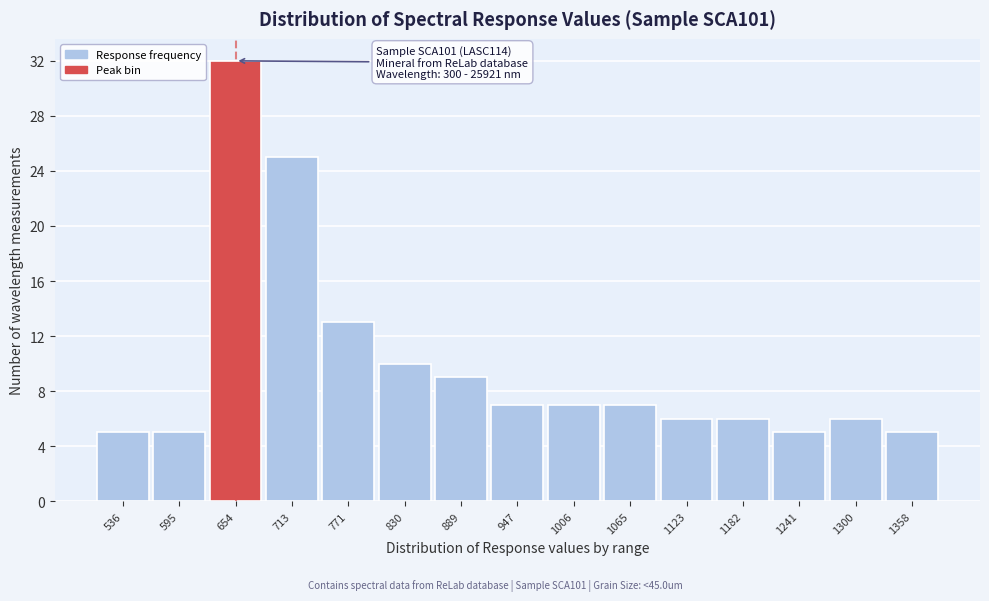

Over which range of the x-axis is the bar tallest?

630 to 680